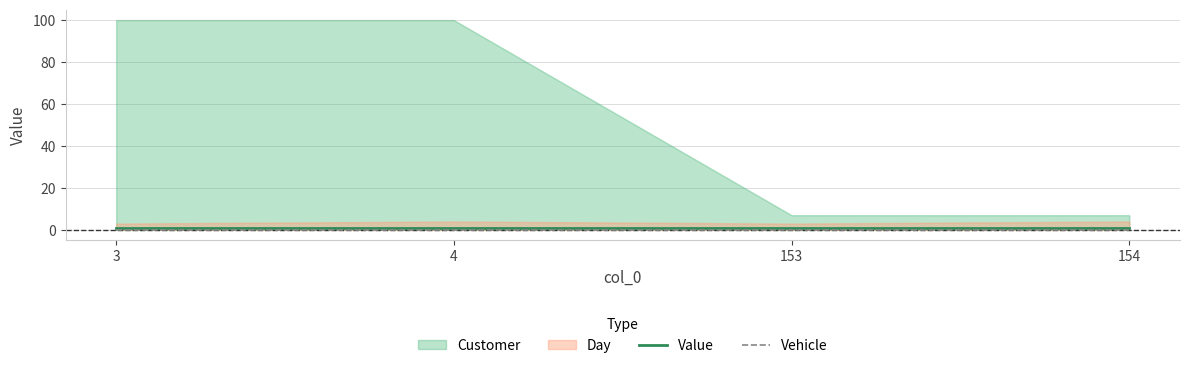

Is it true that Vehicle equals 0 at 3?

True